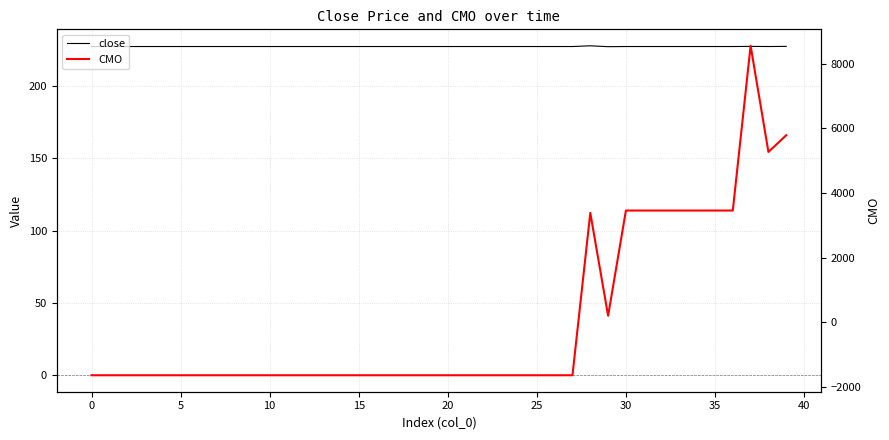

What are all the series names shown in the legend?

close, CMO